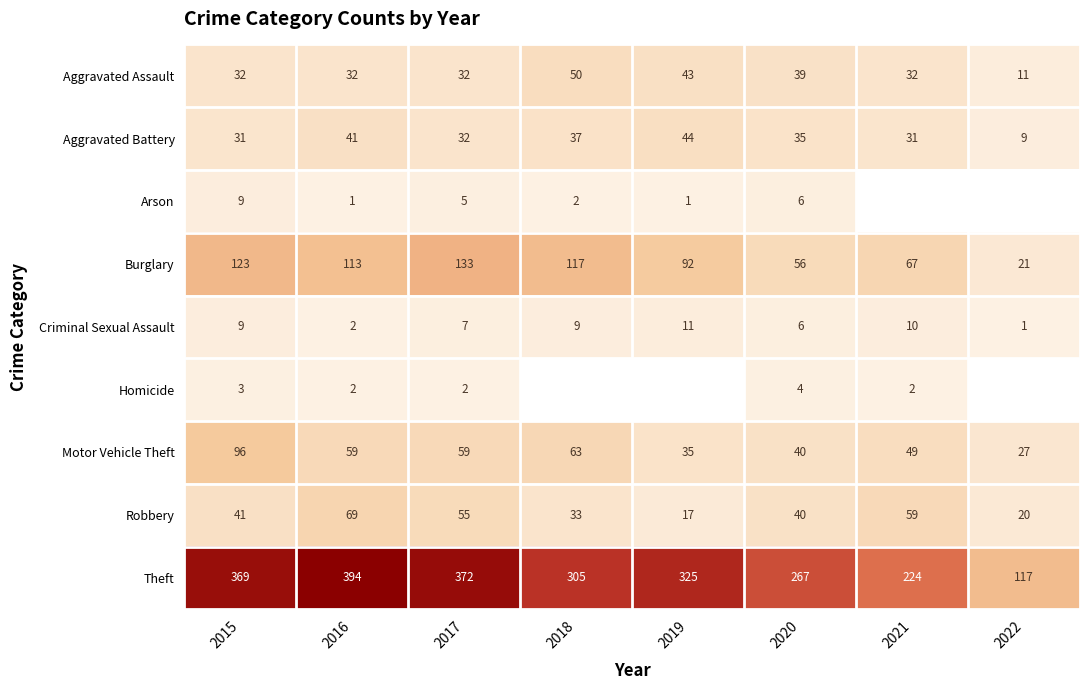

How many series are shown in this chart?

9